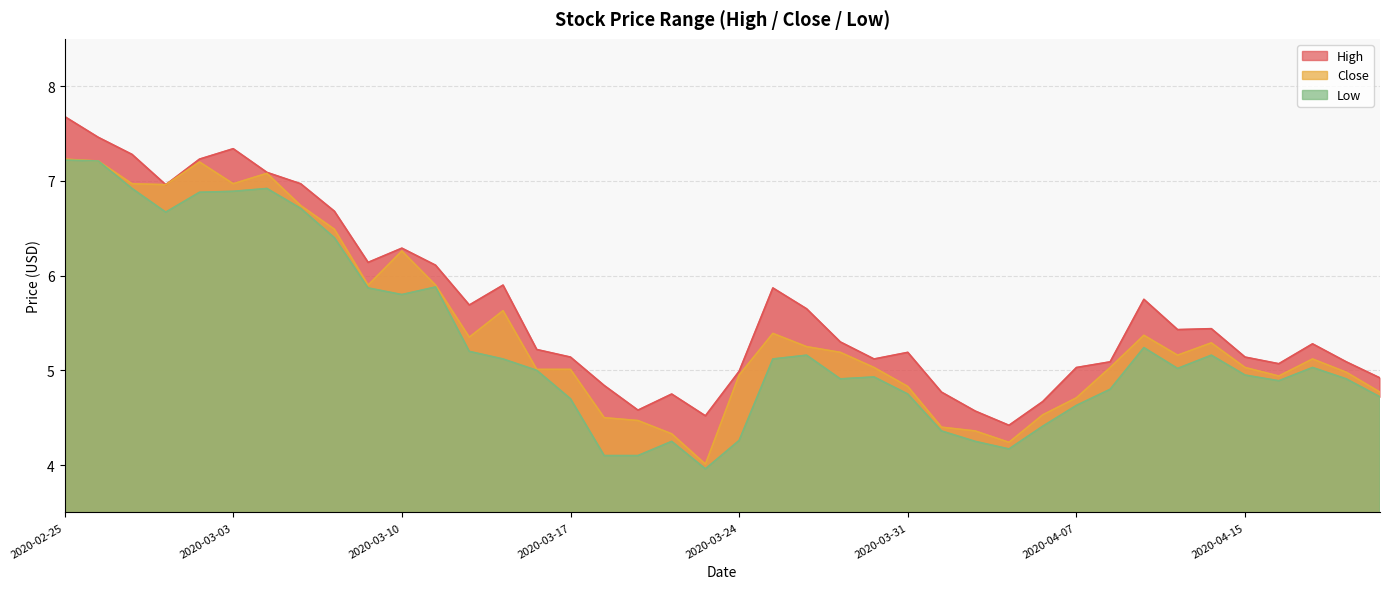

In High, how many points are lower than both neighbors (excluding endpoints)?

9